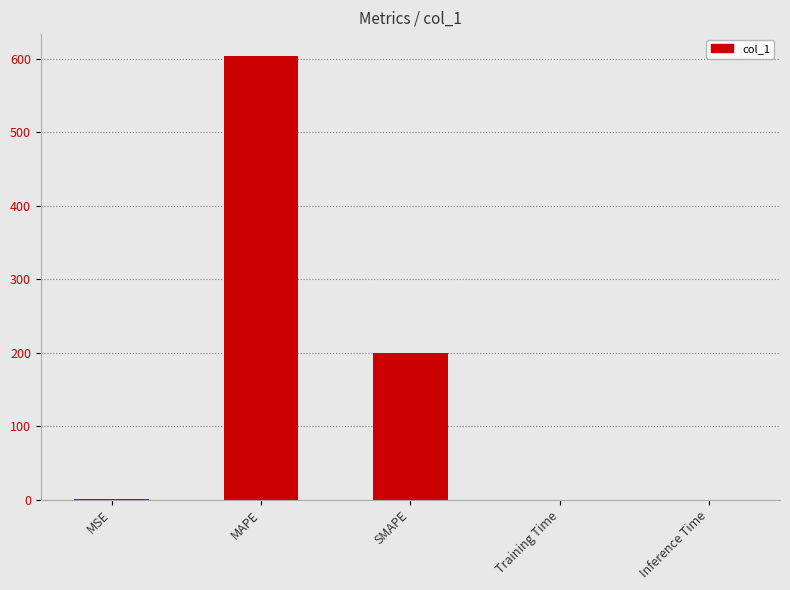

What is the greatest value displayed?

603.2